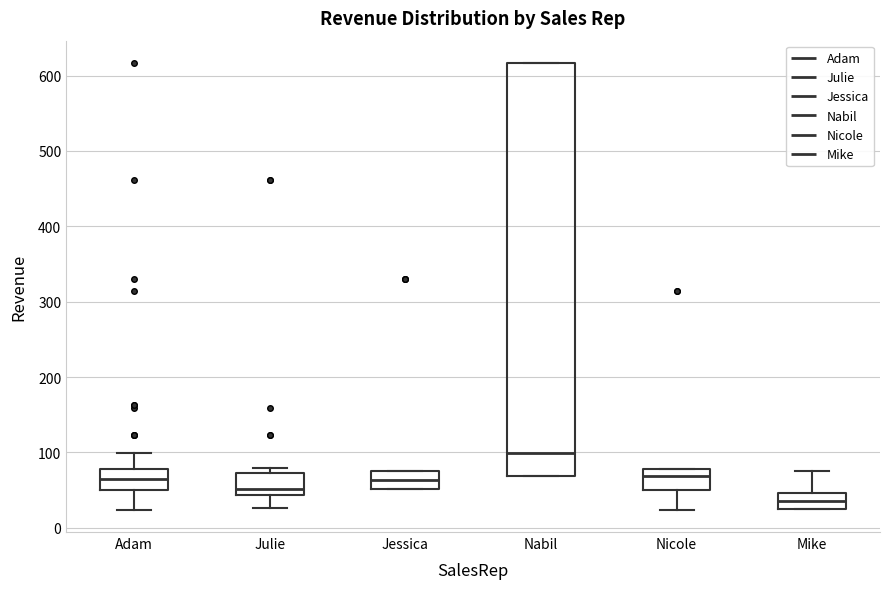

Reading left to right, transcribe this box plot: for each box, give where its median line is, the range the box spans, and where its two whiskers end, as read against the y-axis. The values are not printed on the chart, so give them approximately, as read against the axis.

Adam: median 60, box 50 to 80, whiskers 20 to 100
Julie: median 50, box 40 to 70, whiskers 30 to 80
Jessica: median 60, box 50 to 80, whiskers 50 to 80
Nabil: median 100, box 70 to 620, whiskers 70 to 620
Nicole: median 70, box 50 to 80, whiskers 20 to 80
Mike: median 40, box 20 to 50, whiskers 20 to 80